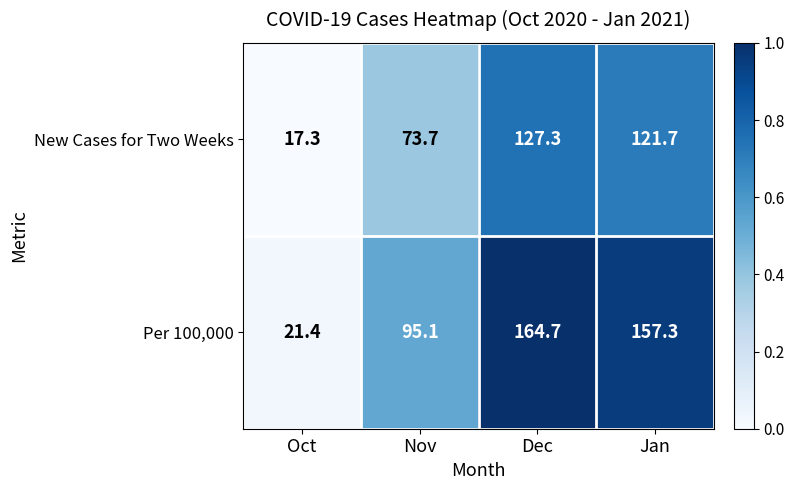

True or false: New Cases for Two Weeks has a value of 23.4 at Nov.

False